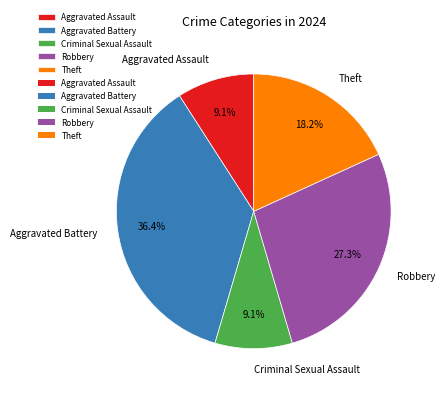

To the nearest percent, what is the combined percentage of Theft and Aggravated Battery?

55%